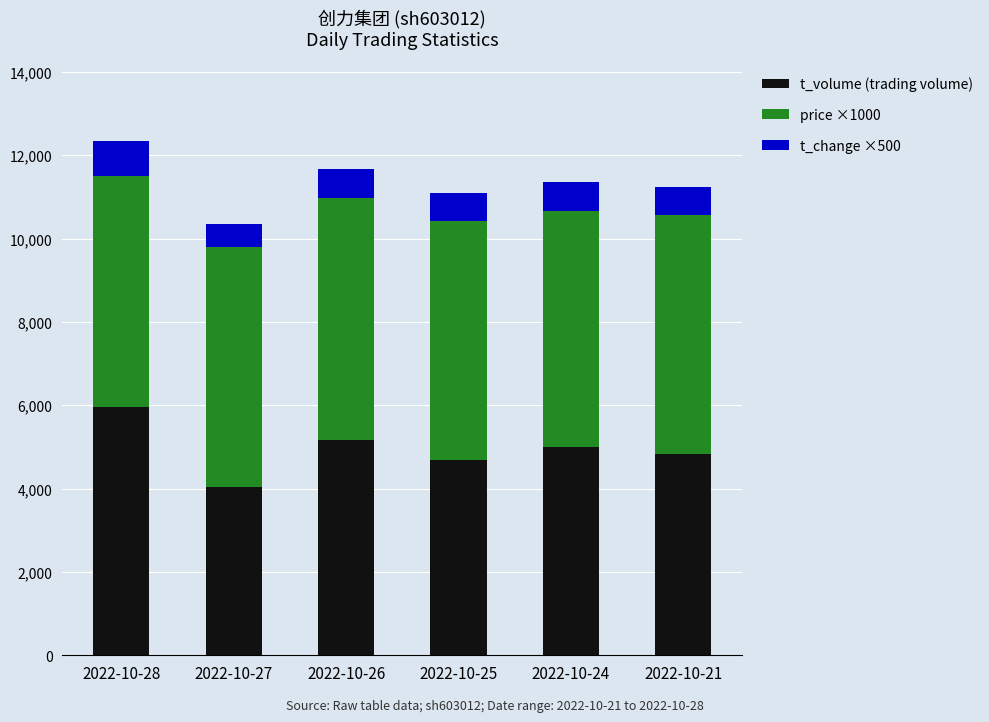

What is the total value across all series at 2022-10-24?

11356